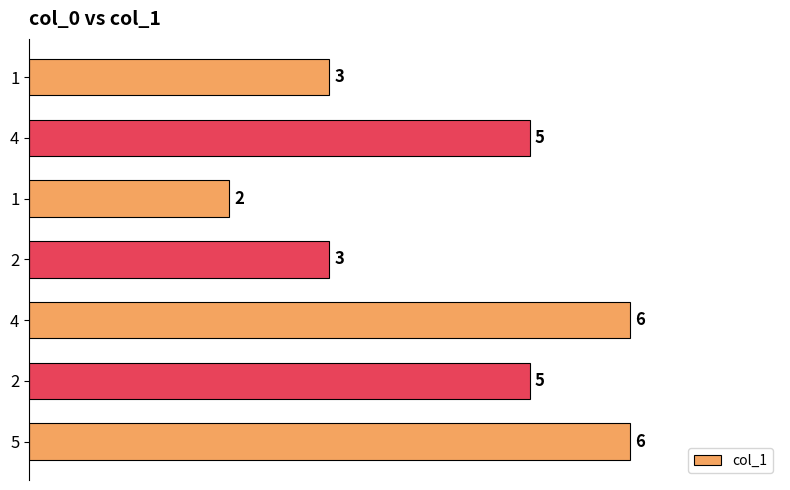

What is the maximum value shown in the chart?

6